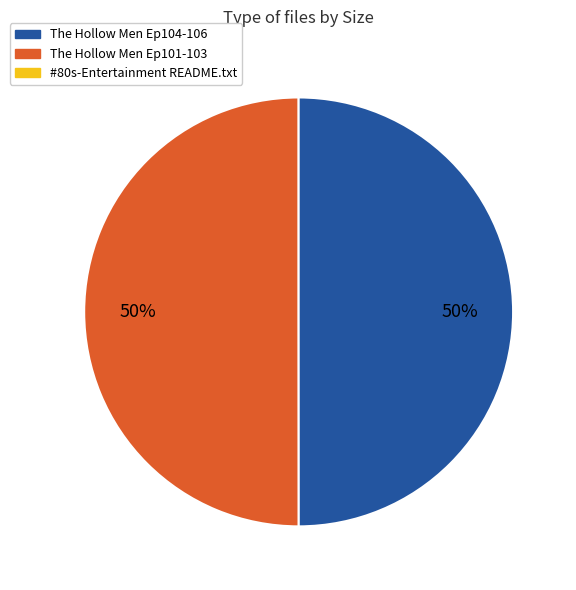

To the nearest percent, what is the difference between the largest and smallest slice percentages?

50%